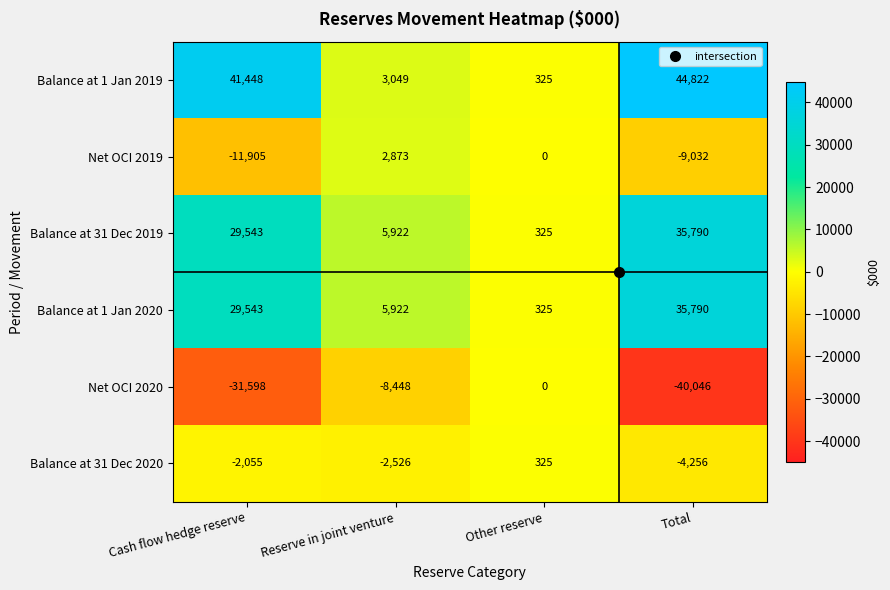

At which category does the chart reach its peak across all series?

Total